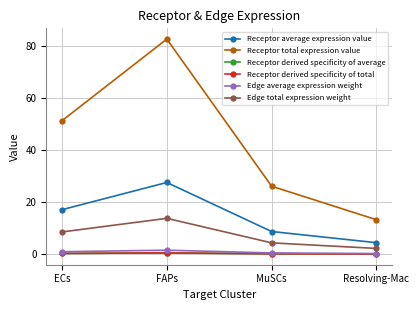

Which series has the largest total across all categories?

Receptor total expression value